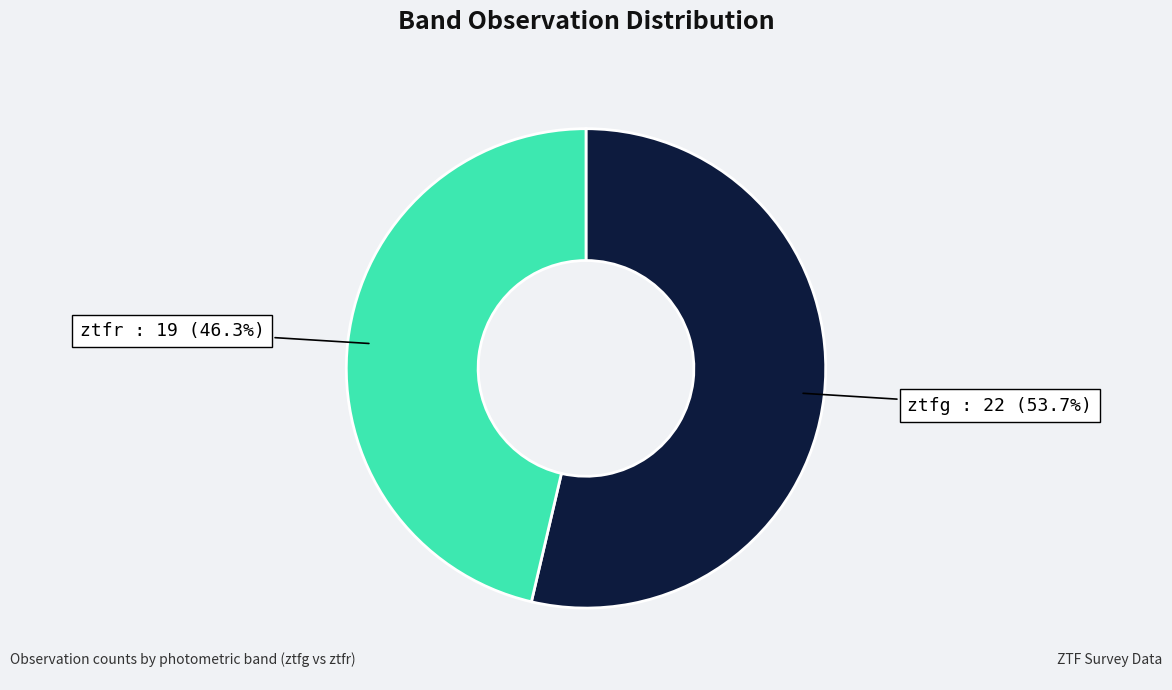

Does any single category account for the majority?

Yes